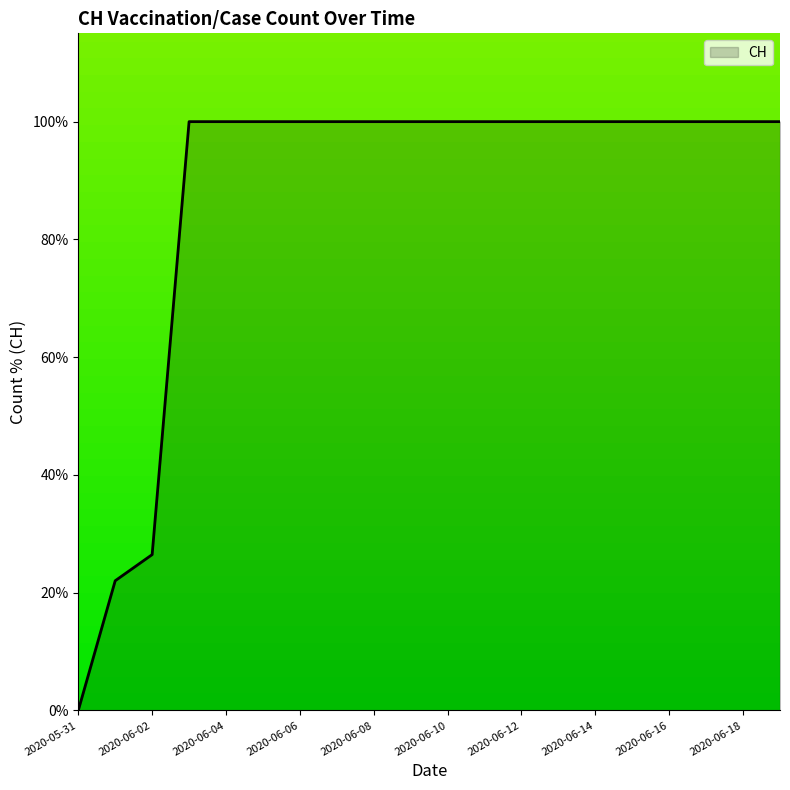

What is the difference between the maximum and minimum values?

100.0